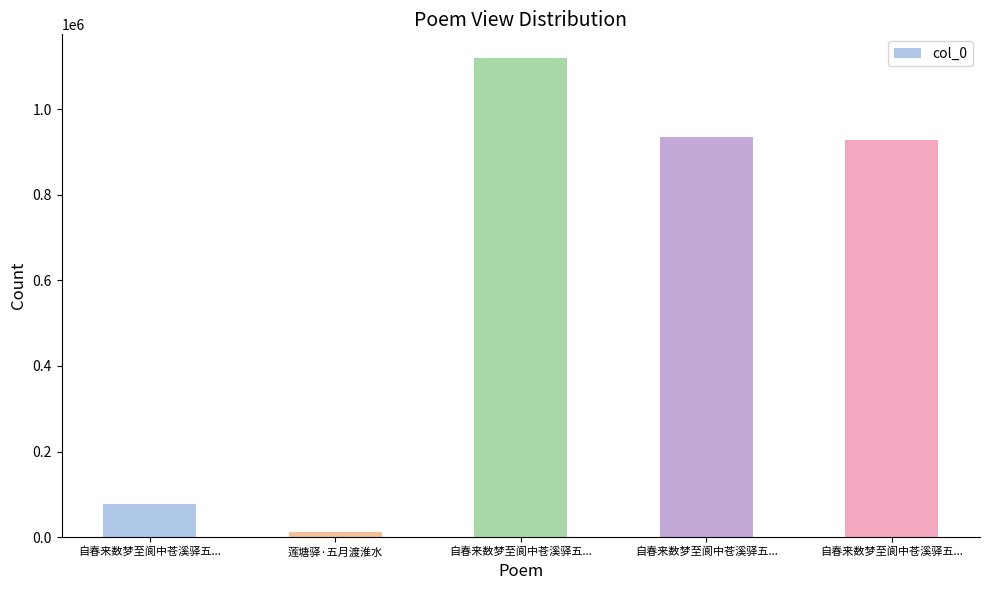

What is the label of the 5th bar from the left?

自春来数梦至阆中苍溪驿五...